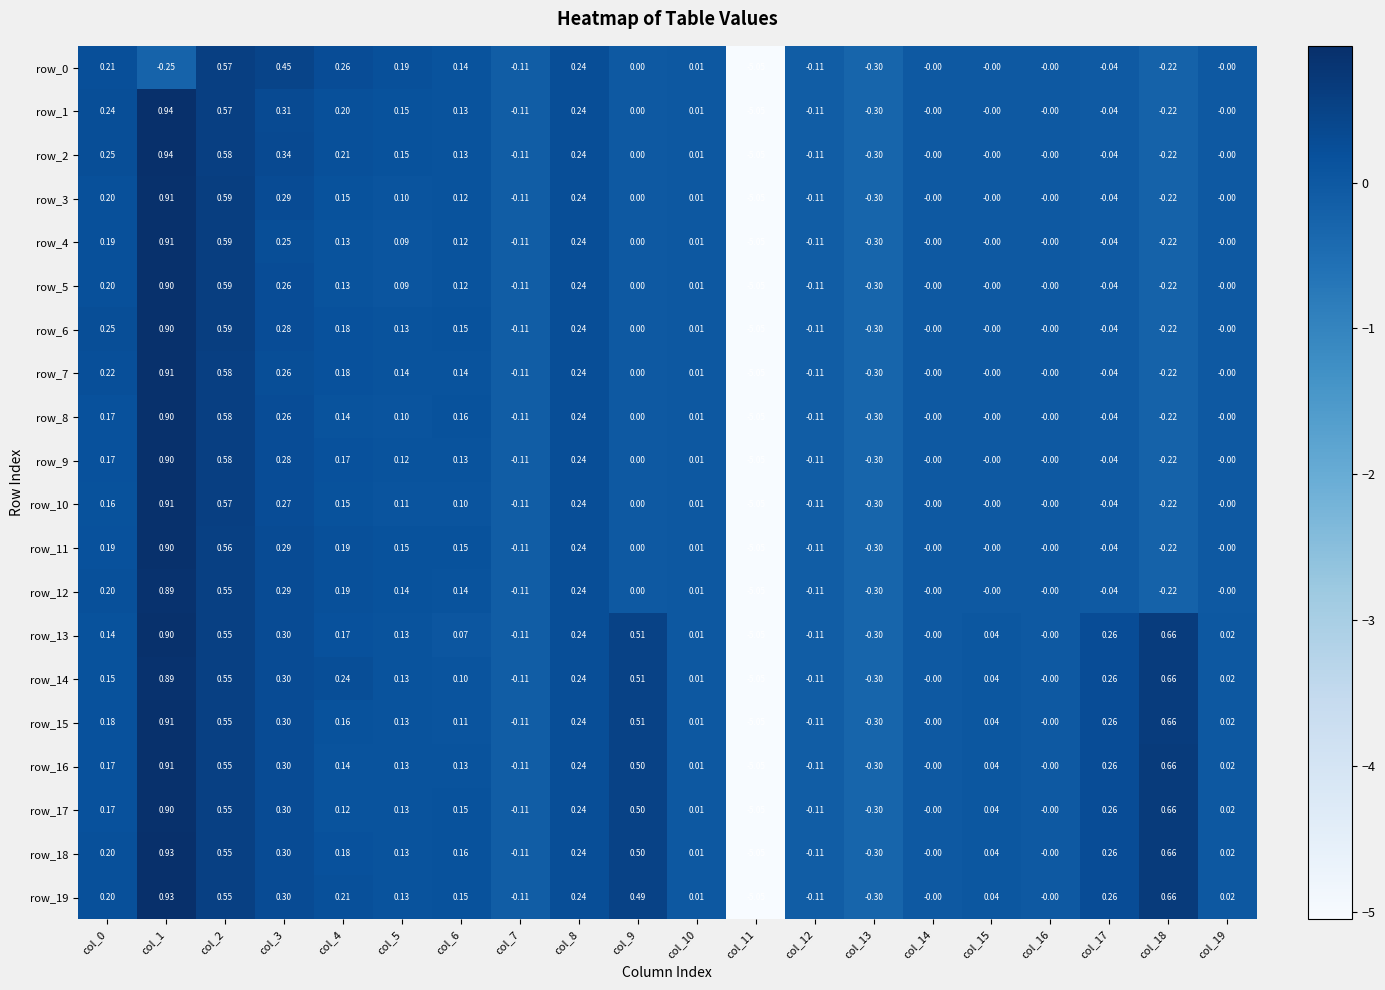

Is the value of row_8 at col_3 greater than the value of row_19 at col_16?

Yes